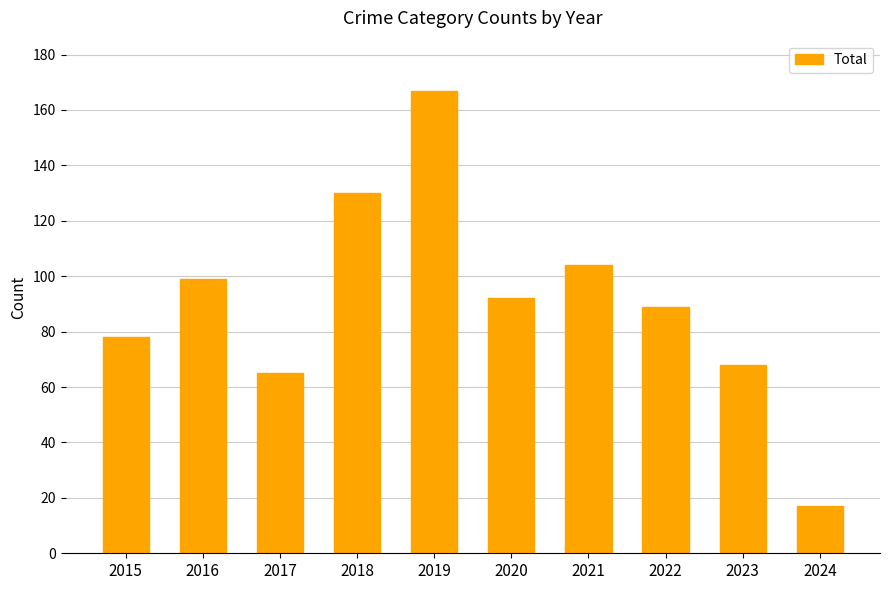

True or false: the data shows 29 at 2024.

False